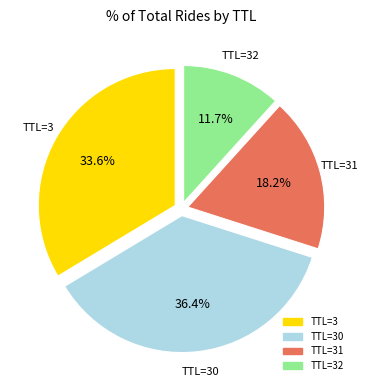

Is there any slice that represents more than half of the pie?

No